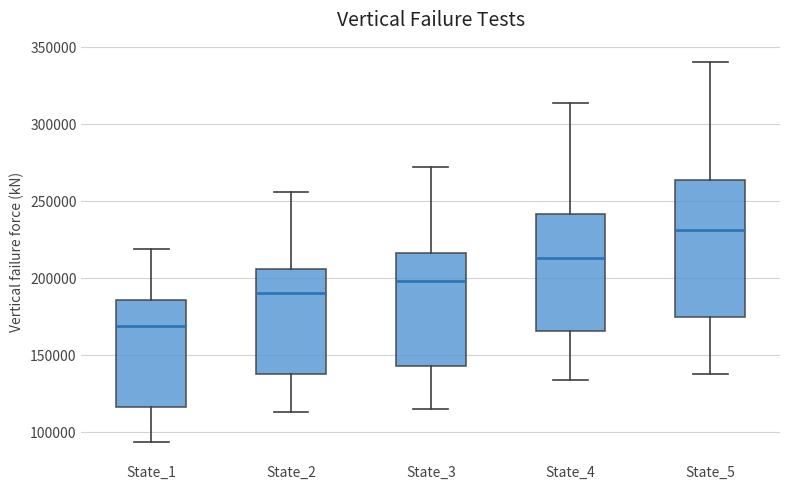

Reading left to right, transcribe this box plot: for each box, give where its median line is, the range the box spans, and where its two whiskers end, as read against the y-axis. The values are not printed on the chart, so give them approximately, as read against the axis.

State_1: median 170000, box 115000 to 185000, whiskers 95000 to 220000
State_2: median 190000, box 140000 to 205000, whiskers 115000 to 255000
State_3: median 200000, box 145000 to 215000, whiskers 115000 to 270000
State_4: median 215000, box 165000 to 240000, whiskers 135000 to 315000
State_5: median 230000, box 175000 to 265000, whiskers 140000 to 340000